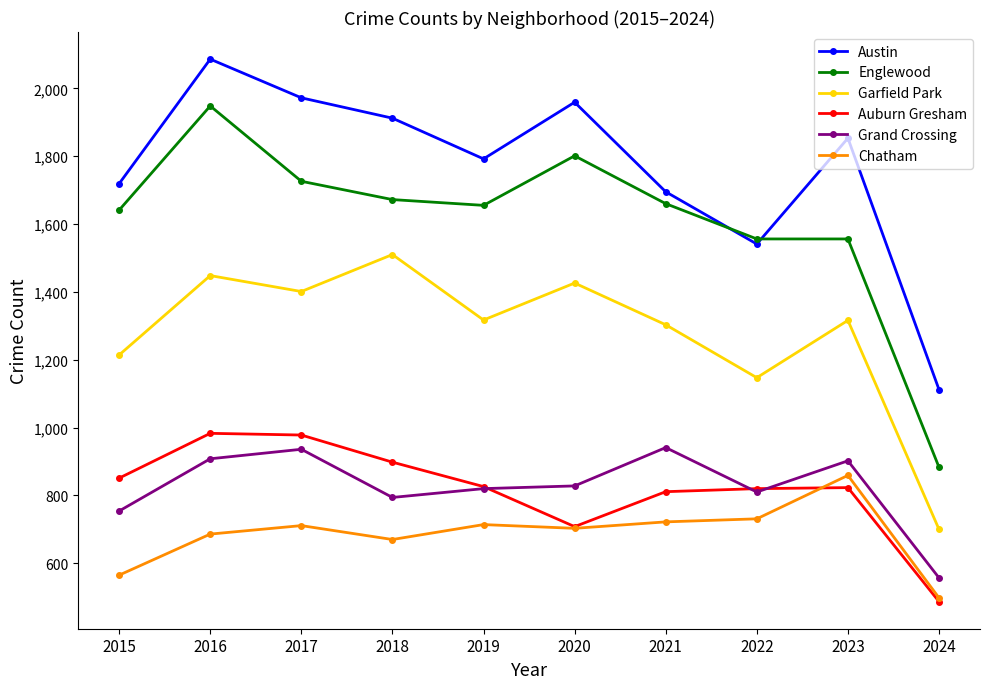

Is it true that Auburn Gresham equals 898 at 2018?

True